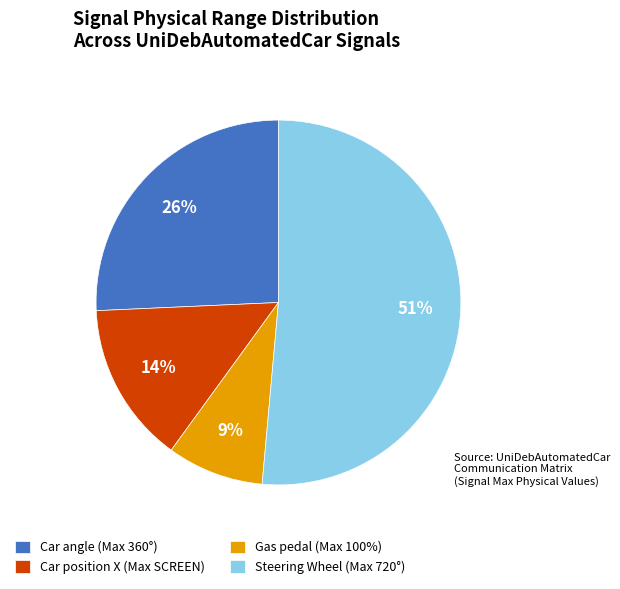

Is it true that Car angle (Max 360°) is 15% of the pie?

False